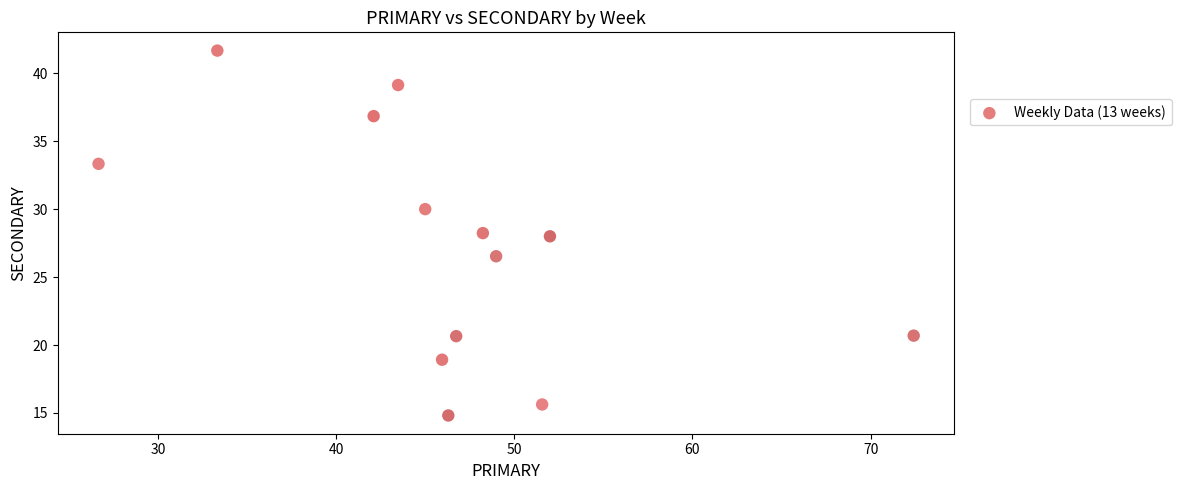

What is the range of Y values (max minus min)?

26.9